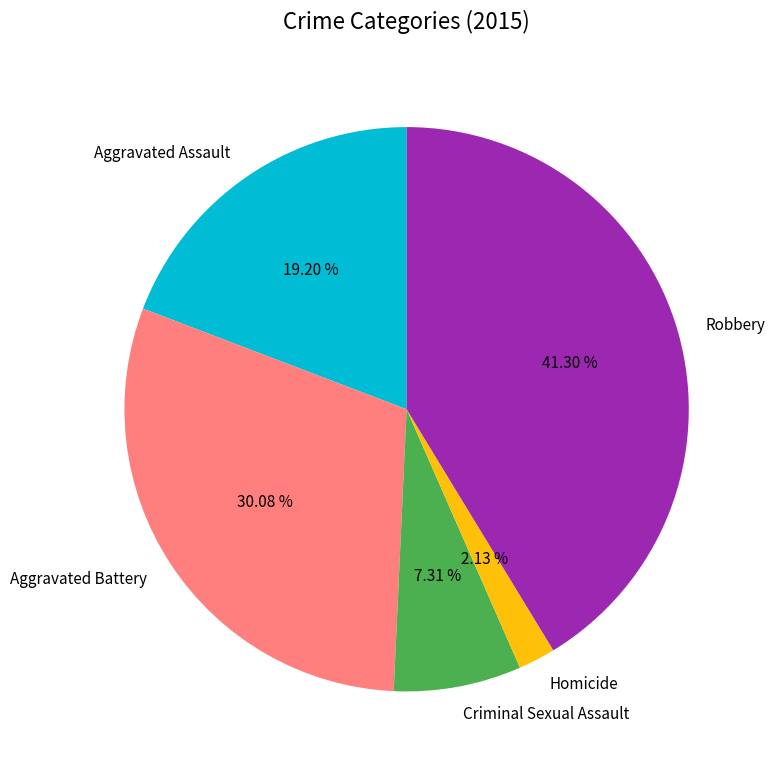

Combined, what portion of the pie is Aggravated Assault and Robbery?

60.5%